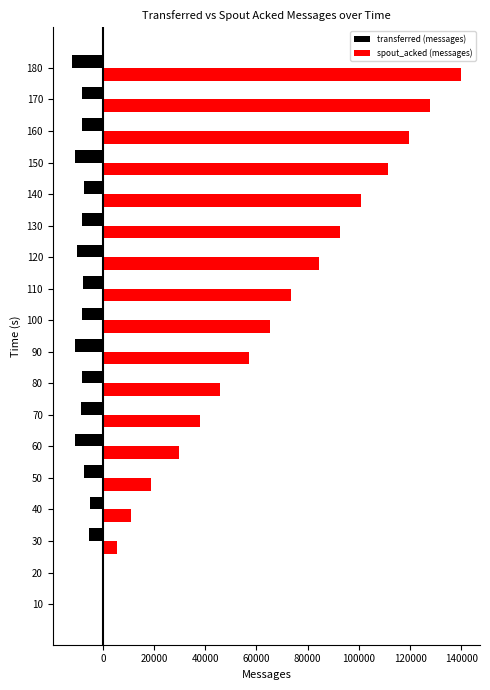

What is the highest value of the spout_acked (messages) series?

139720